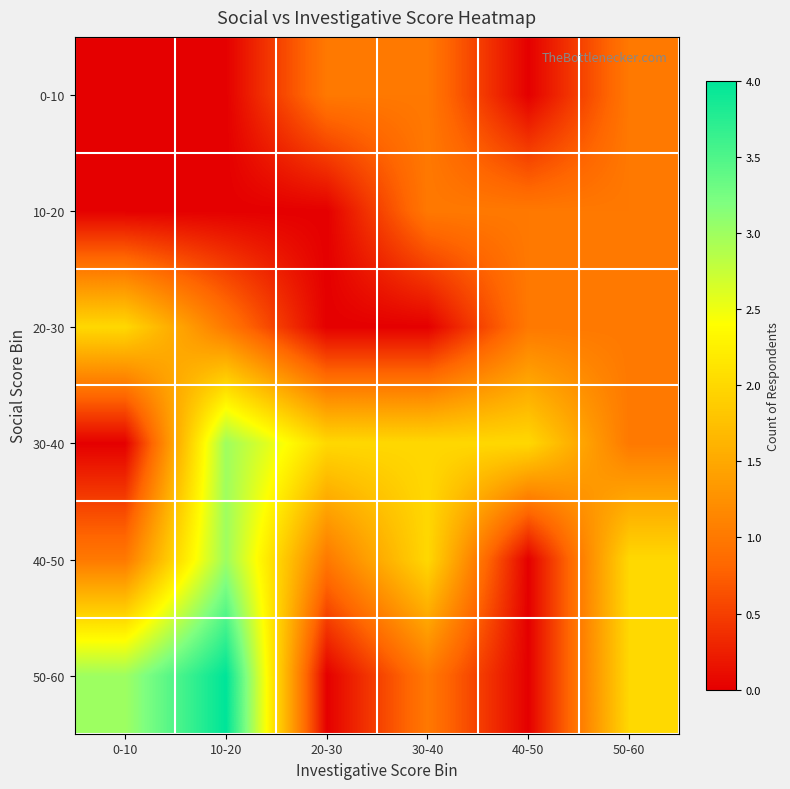

Reading left to right, list all the values displayed in this chart.

0-10: 0-10=0	10-20=0	20-30=1	30-40=1	40-50=0	50-60=1
10-20: 0-10=0	10-20=0	20-30=0	30-40=1	40-50=1	50-60=1
20-30: 0-10=2	10-20=1	20-30=0	30-40=0	40-50=1	50-60=1
30-40: 0-10=0	10-20=3	20-30=2	30-40=2	40-50=2	50-60=1
40-50: 0-10=1	10-20=3	20-30=1	30-40=2	40-50=0	50-60=2
50-60: 0-10=3	10-20=4	20-30=0	30-40=1	40-50=0	50-60=2